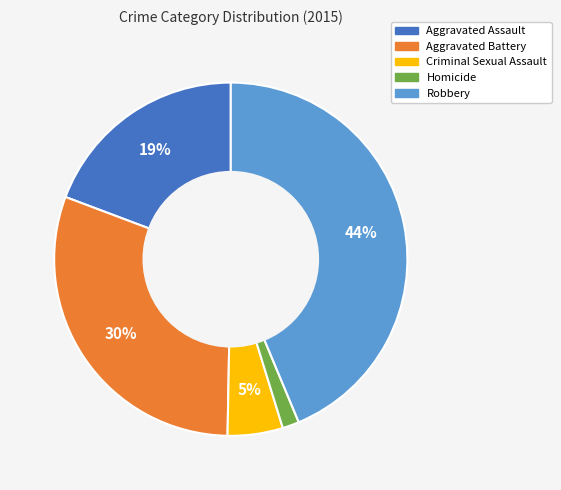

To the nearest percent, what is the average slice percentage?

20%